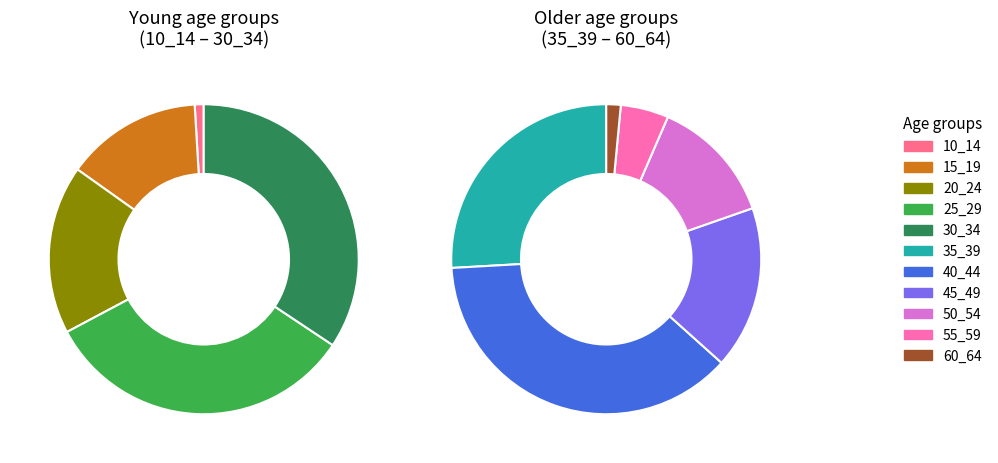

Between 35_39 and 10_14, which is larger?

35_39